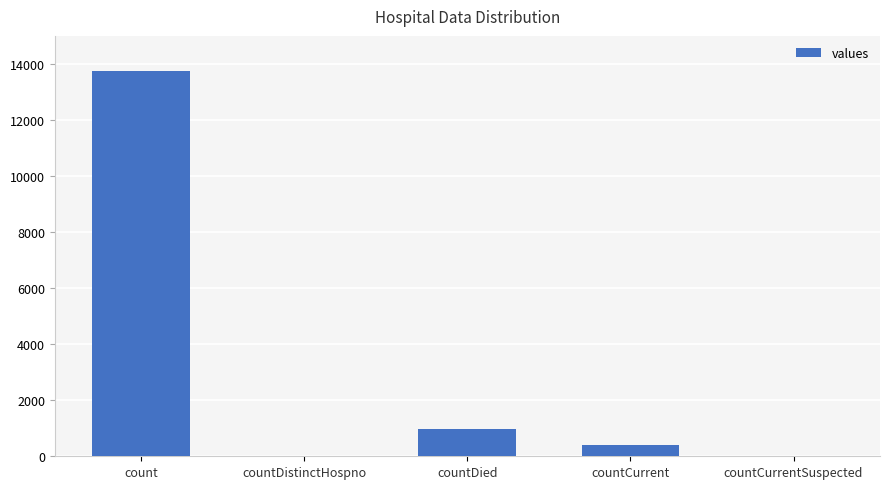

What is the change in value from countDistinctHospno to countCurrent?

+418